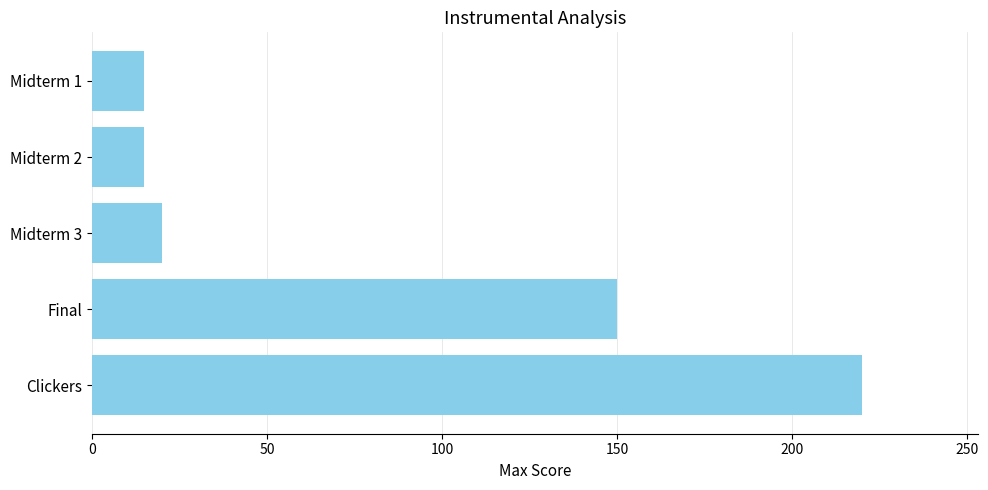

Count the number of data series in this chart.

1